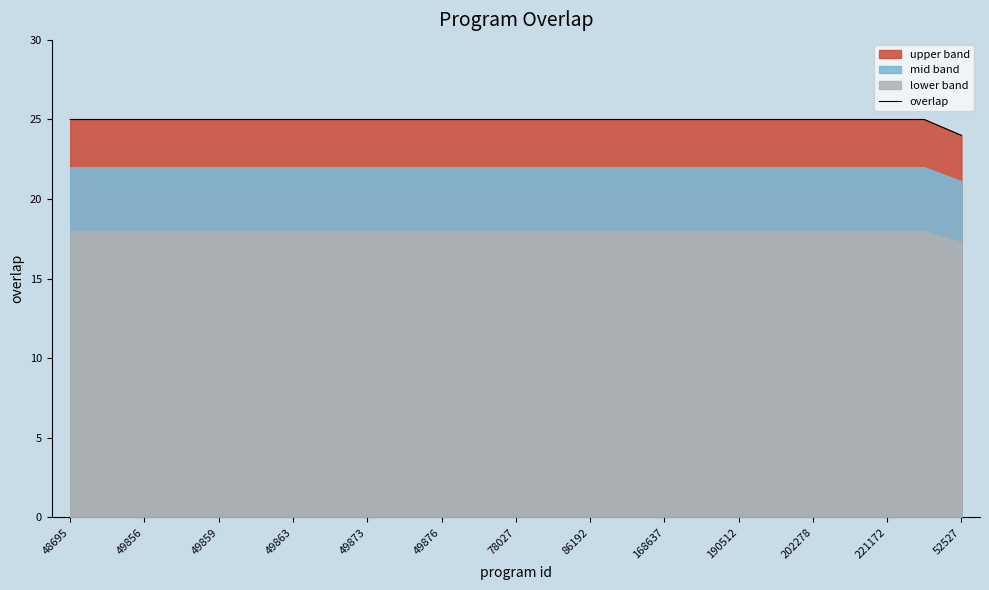

What is the minimum value for overlap?

24